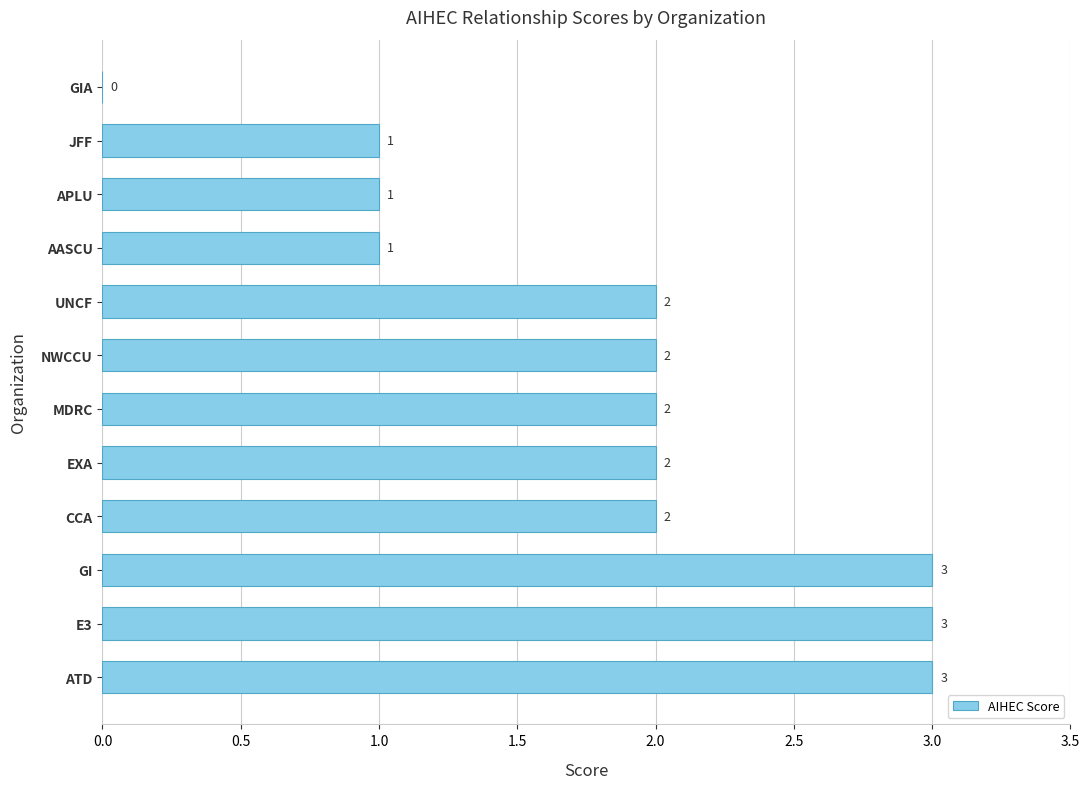

How many series are shown in this chart?

1